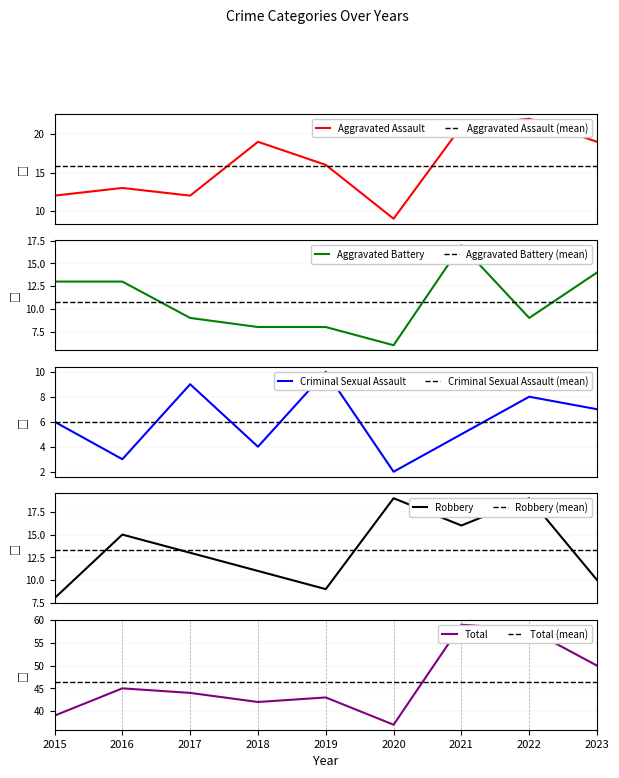

Read the Total value at 2023.

50